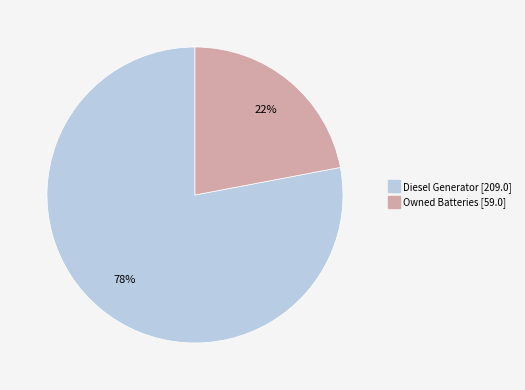

To the nearest percent, what is the difference between the largest and smallest slice percentages?

56%